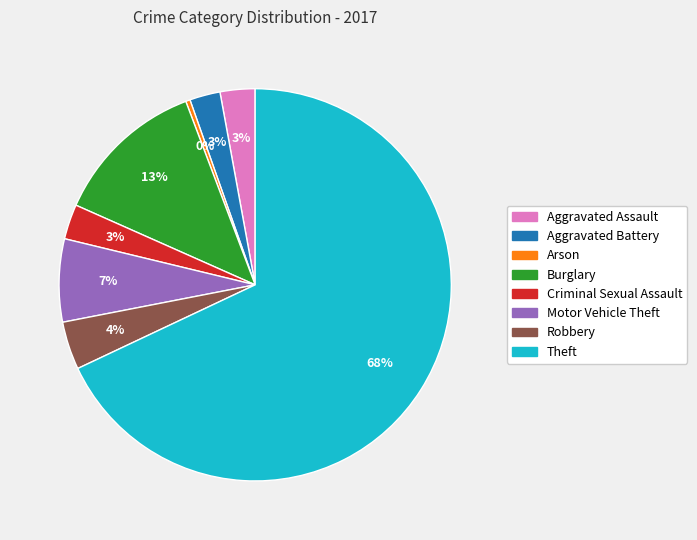

How many segments does this pie chart have?

8